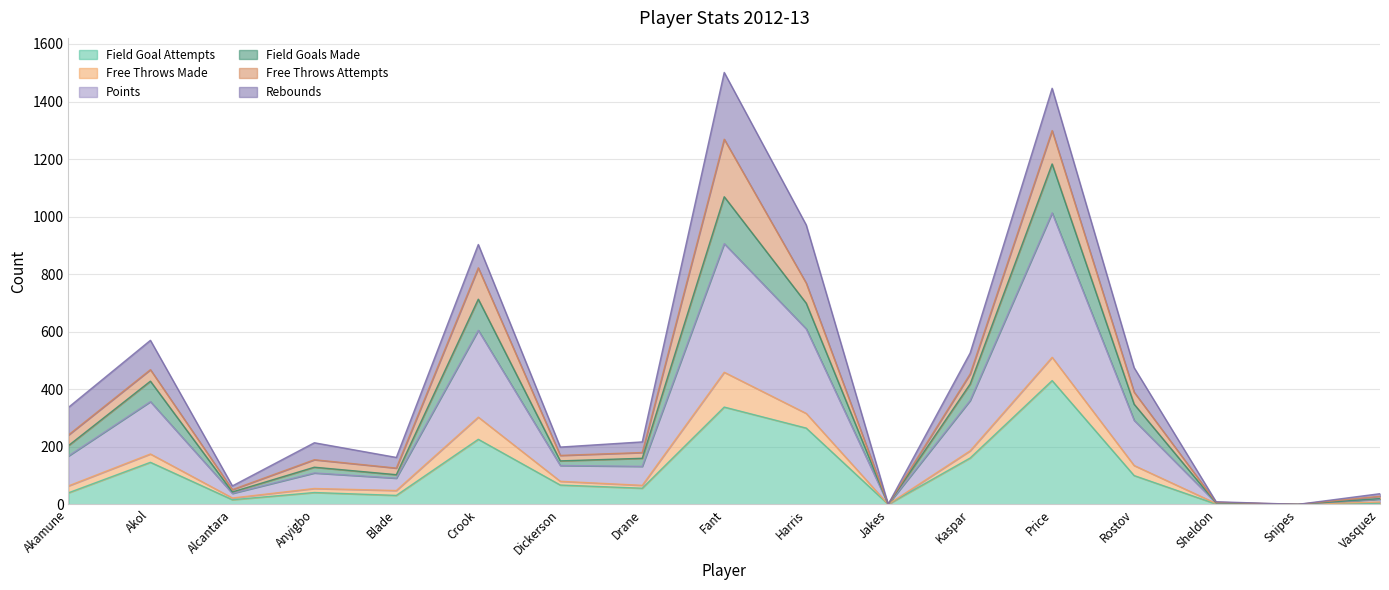

Is it true that Field Goal Attempts equals 56 at Drane?

True